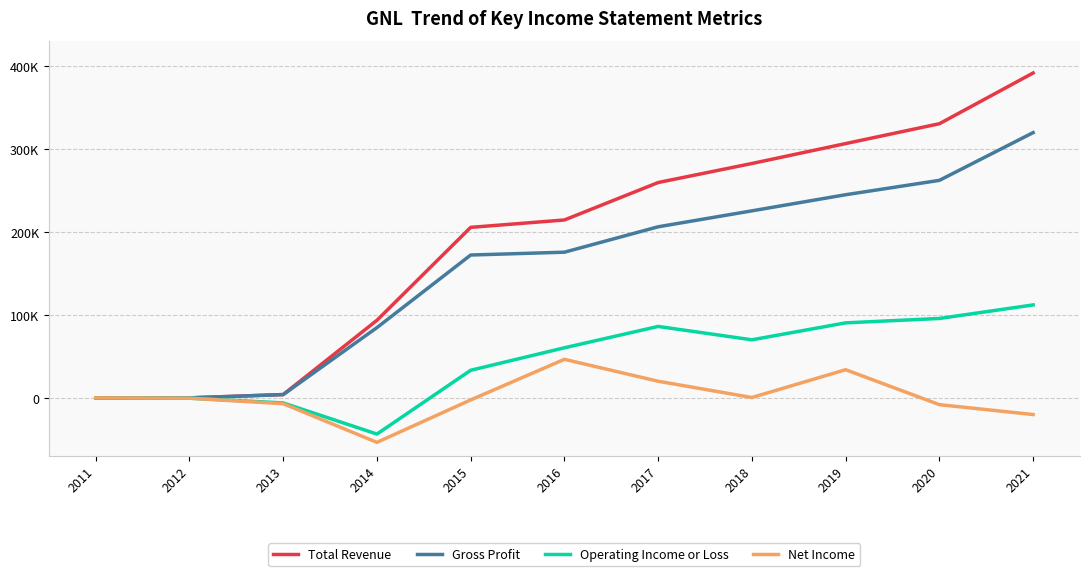

What are all the series names shown in the legend?

Total Revenue, Gross Profit, Operating Income or Loss, Net Income